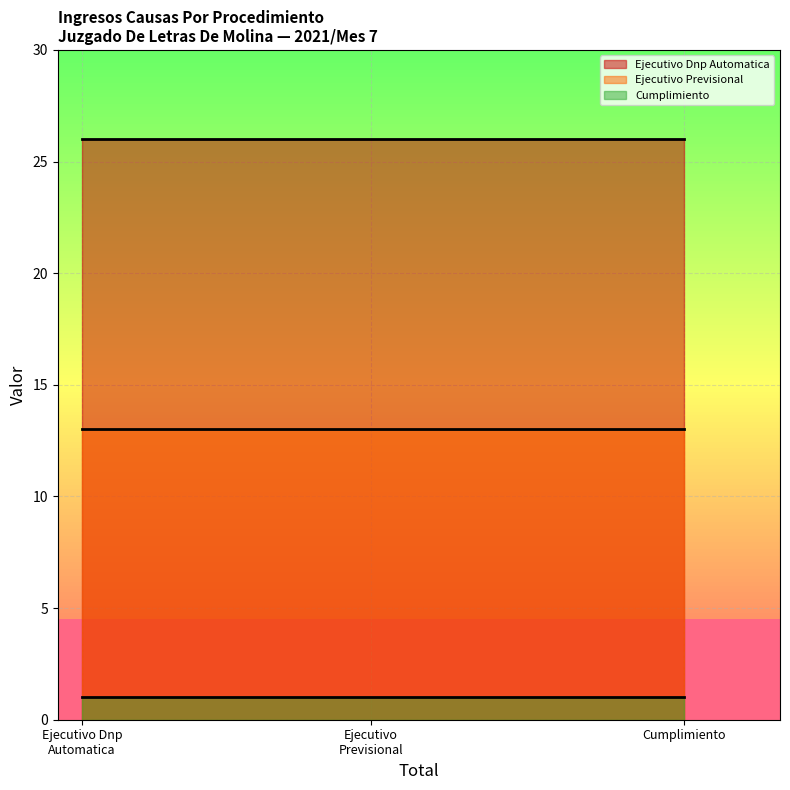

Reading left to right, transcribe all the data shown in this chart.

Ejecutivo Dnp Automatica: Ejecutivo Dnp
Automatica=26	Ejecutivo
Previsional=26	Cumplimiento=26
Ejecutivo Previsional: Ejecutivo Dnp
Automatica=13	Ejecutivo
Previsional=13	Cumplimiento=13
Cumplimiento: Ejecutivo Dnp
Automatica=1	Ejecutivo
Previsional=1	Cumplimiento=1